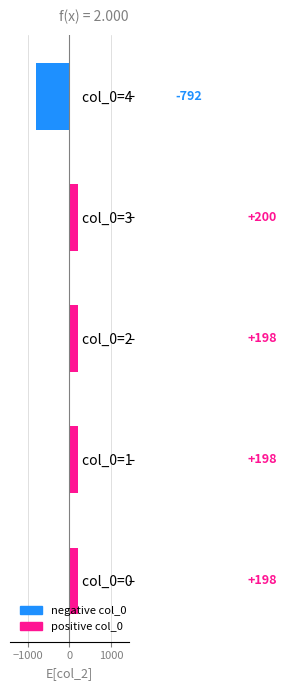

How many negative values are there?

1